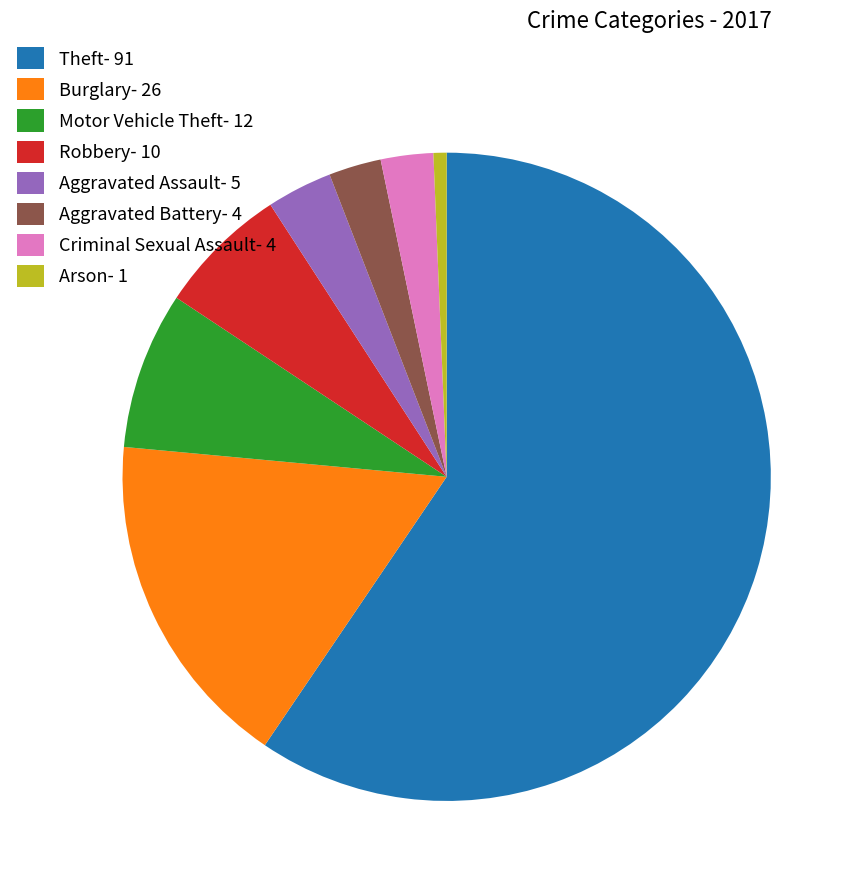

True or false: Aggravated Battery accounts for 14% of the total.

False